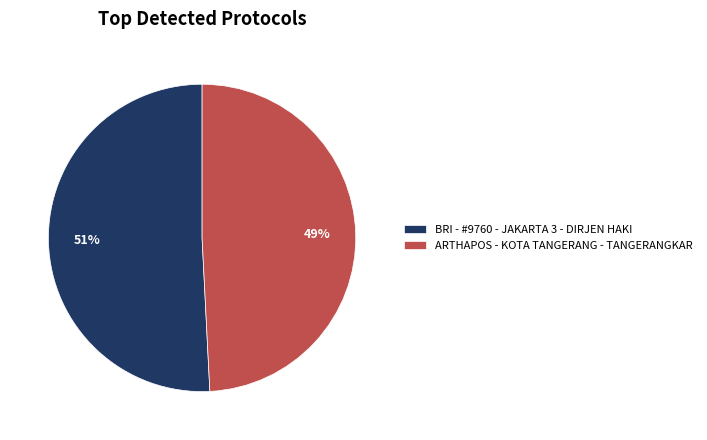

To the nearest percent, what percentage of the pie is BRI - #9760 - JAKARTA 3 - DIRJEN HAKI?

51%